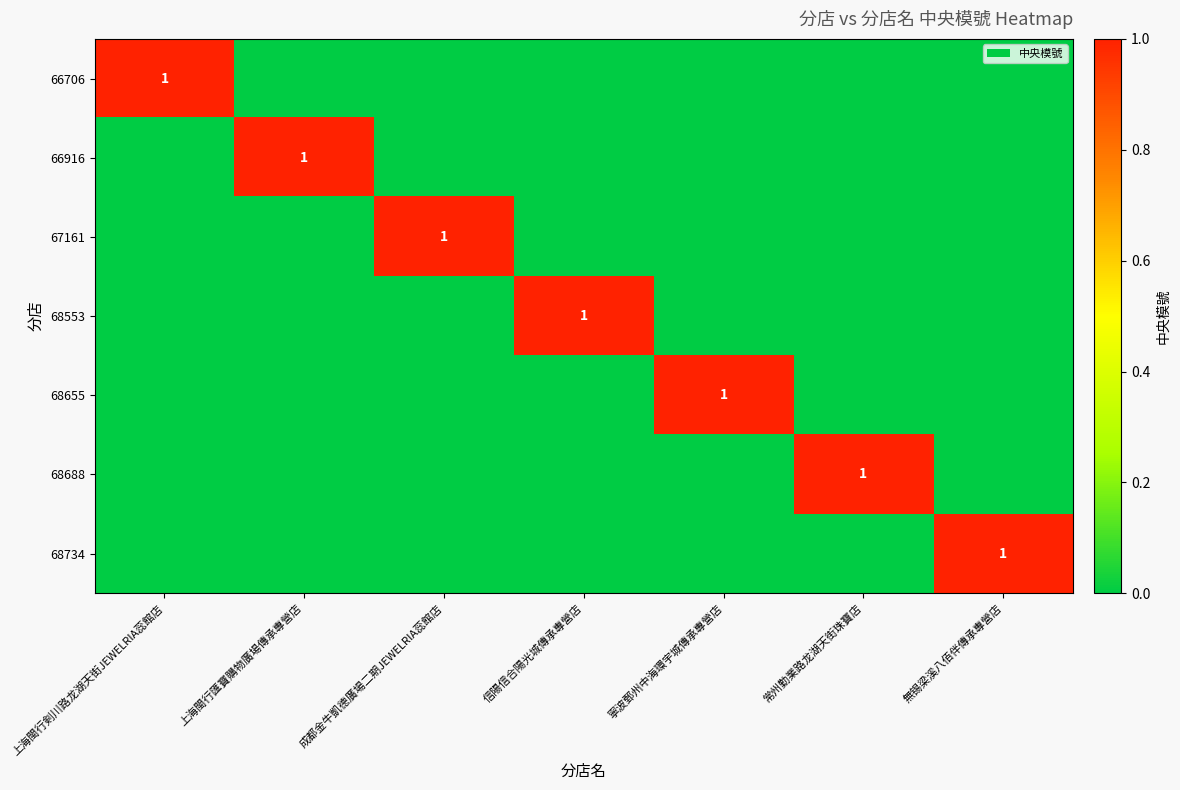

What is the spread (max minus min) of values at 常州勤業路龙湖天街珠寶店?

1